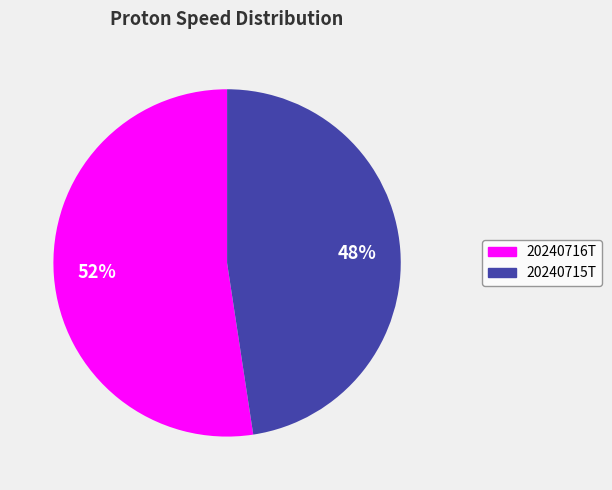

Count the number of slices in the pie.

2